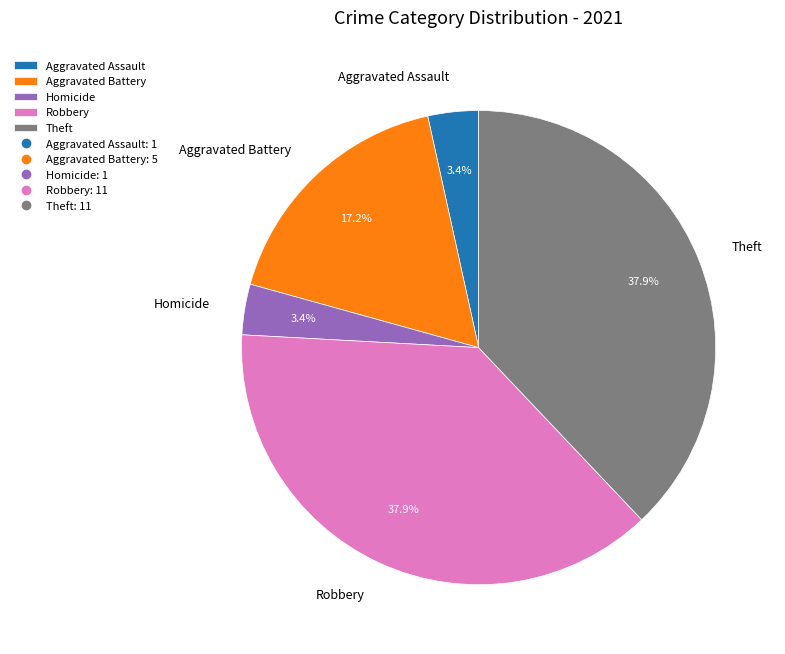

The Aggravated Assault slice represents 15% of the pie. True or false?

False